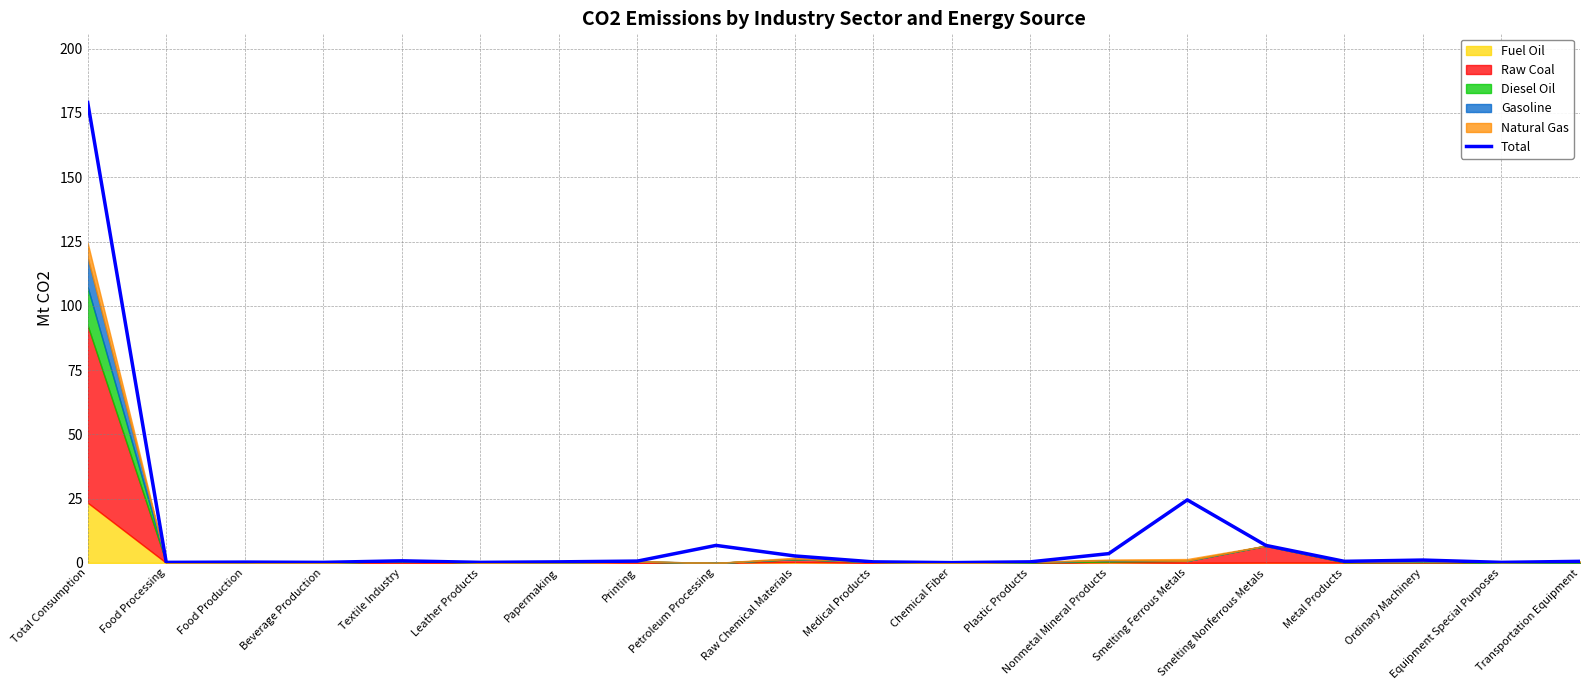

Which category has the lowest value across all series?

Chemical Fiber